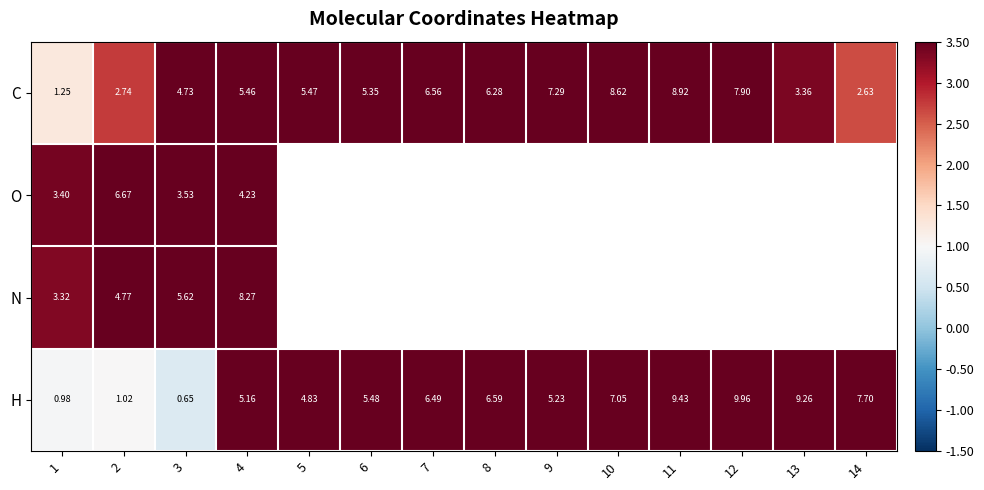

Rank the series at 4 from highest to lowest value.

N, C, H, O